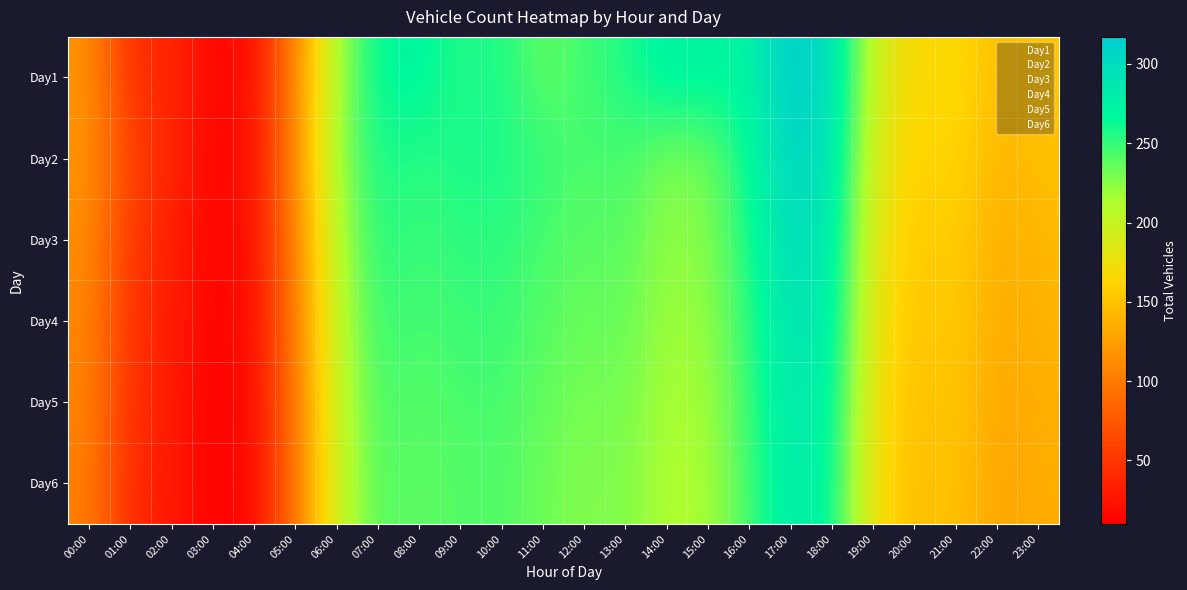

What is the maximum value shown in the chart?

317